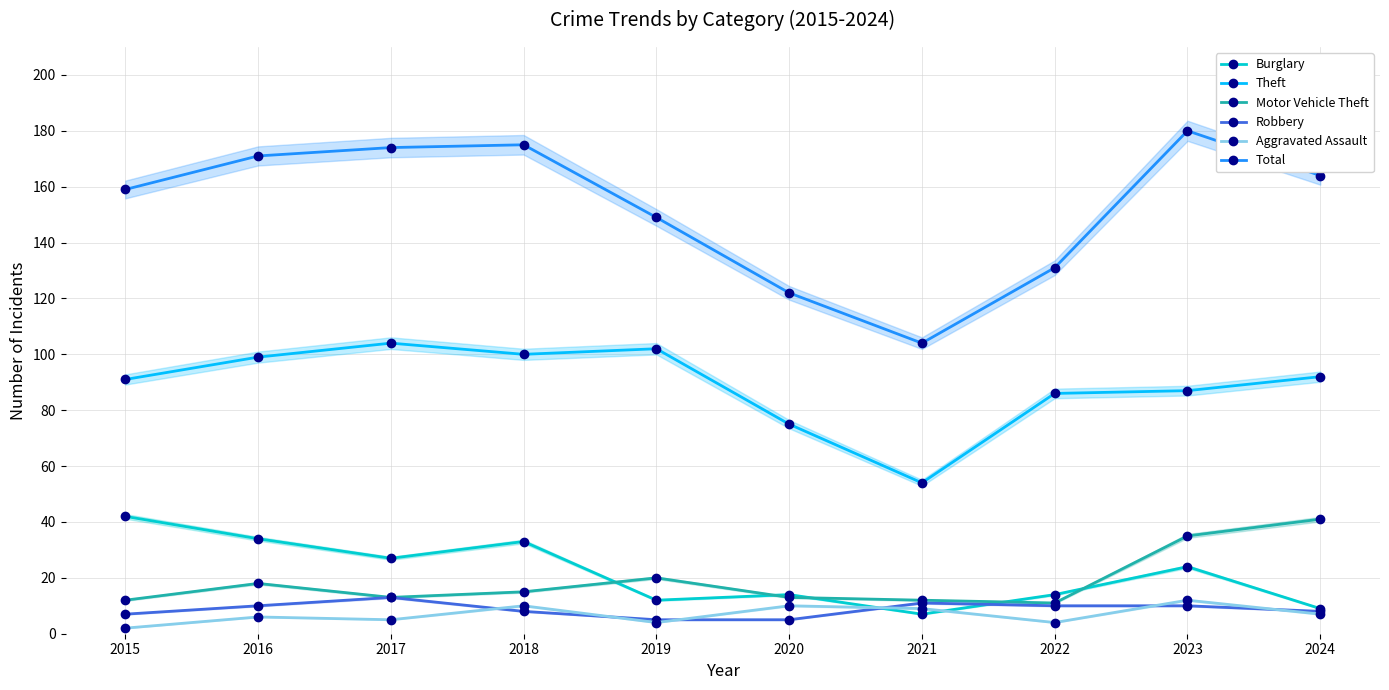

How many categories are shown in the chart?

10